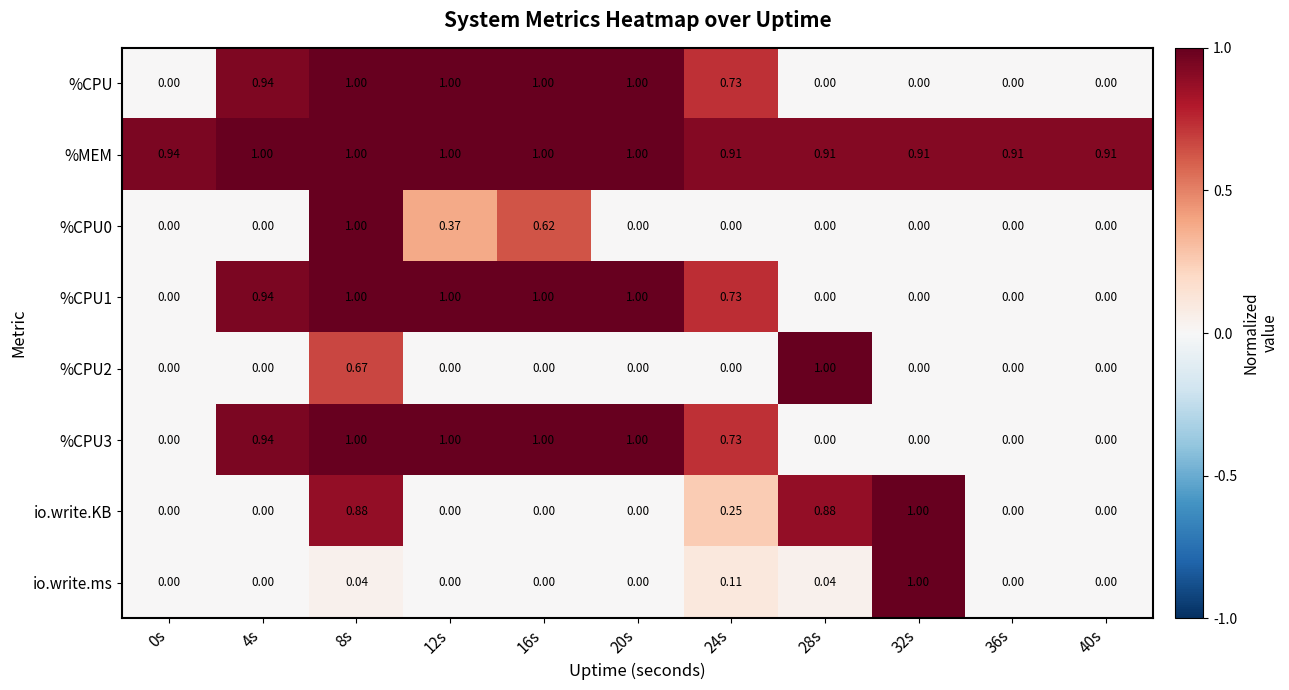

What is the greatest value displayed?

1.0